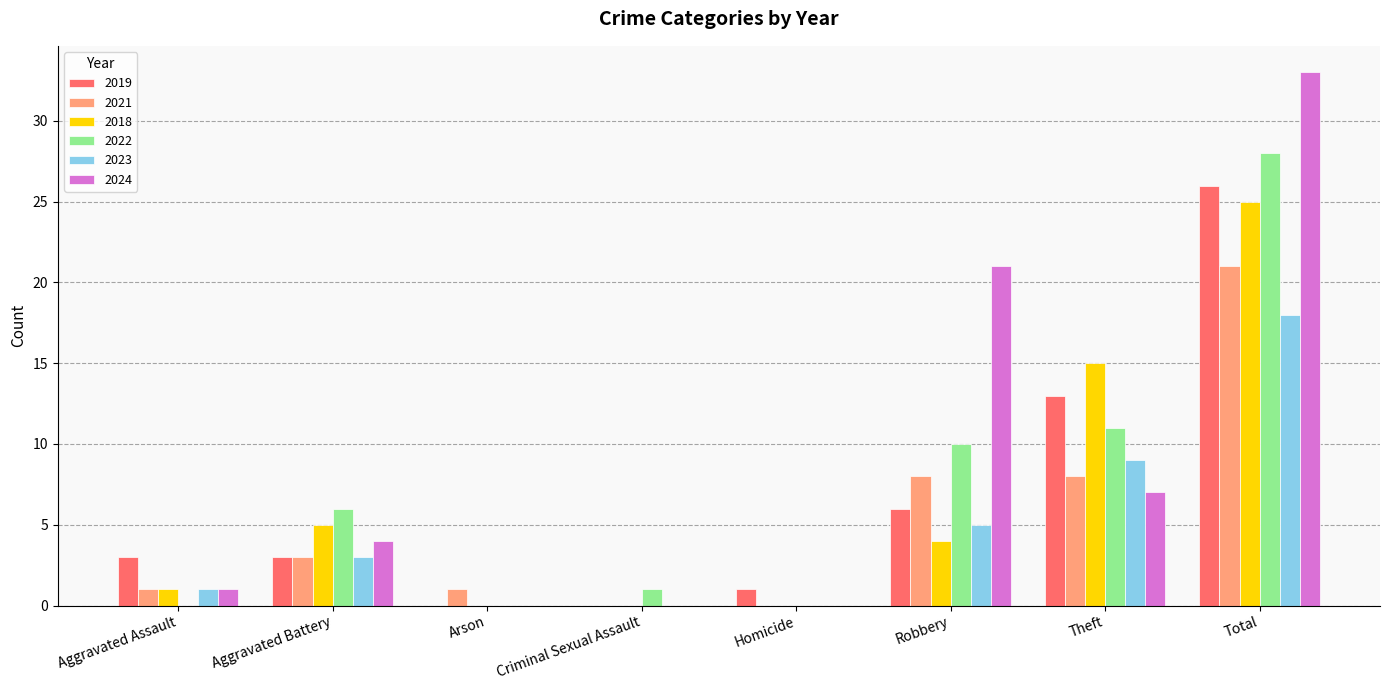

Reading left to right, extract all data points from this chart.

2019: 3	3	0	0	1	6	13	26
2021: 1	3	1	0	0	8	8	21
2018: 1	5	0	0	0	4	15	25
2022: 0	6	0	1	0	10	11	28
2023: 1	3	0	0	0	5	9	18
2024: 1	4	0	0	0	21	7	33